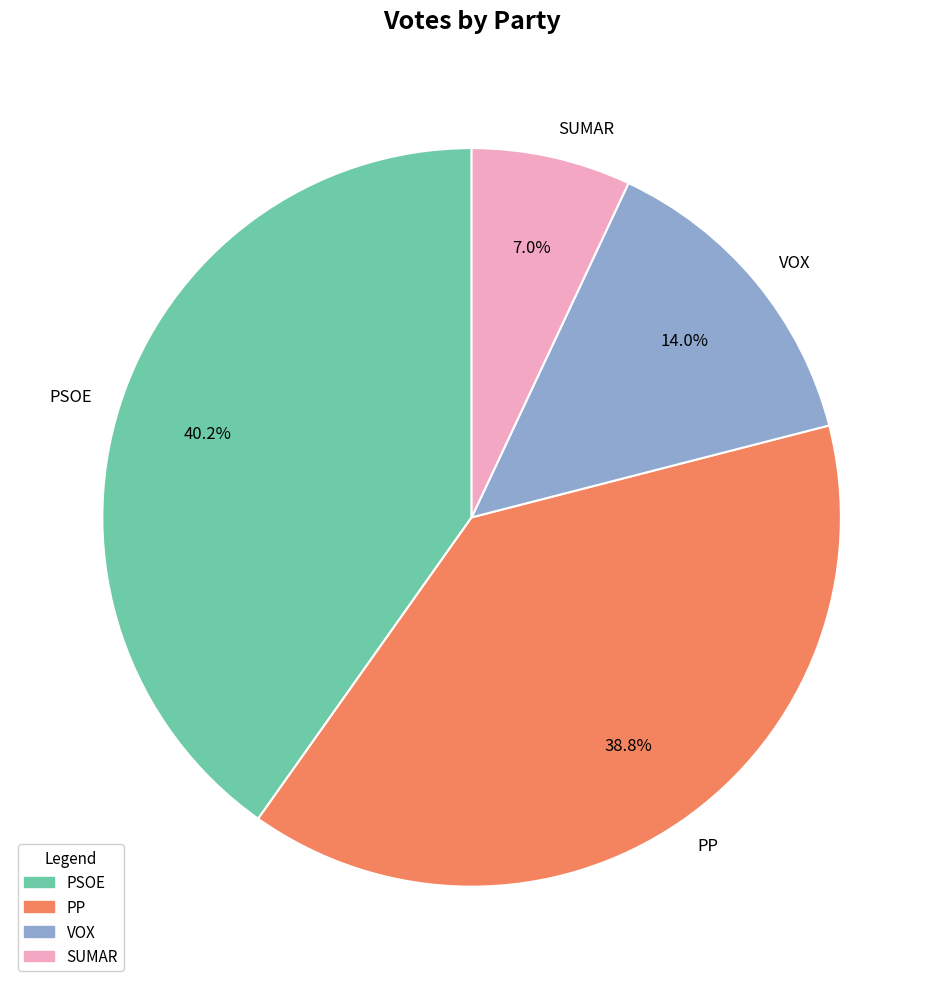

Approximately how many times larger is the value at SUMAR compared to VOX?

0.5